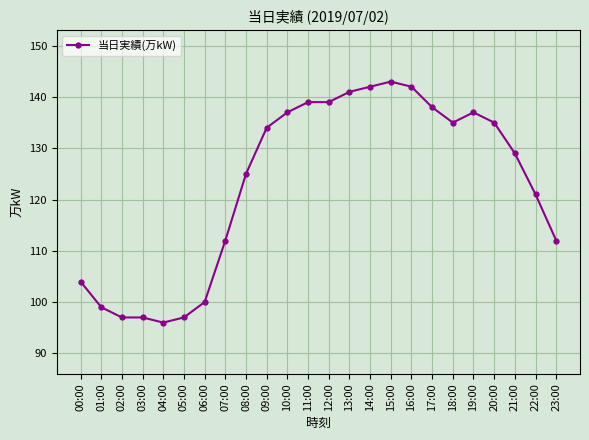

Between 07:00 and 14:00, which is larger?

14:00